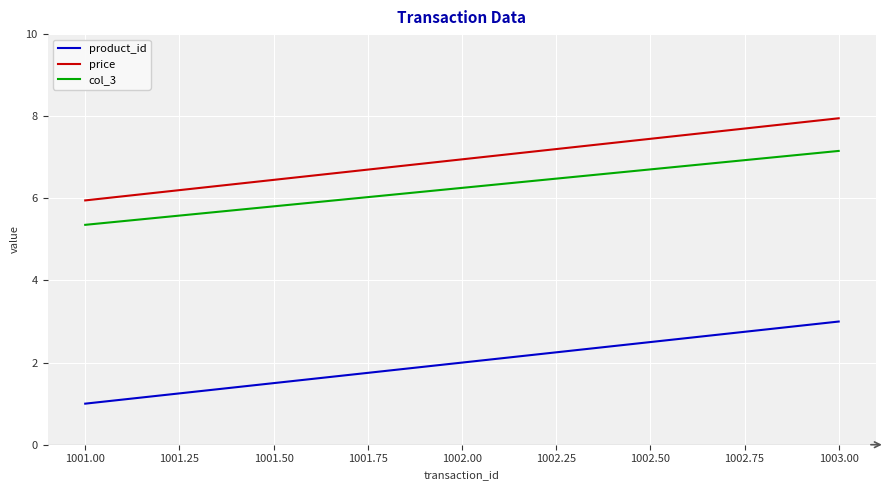

What is the highest value of the price series?

8.0